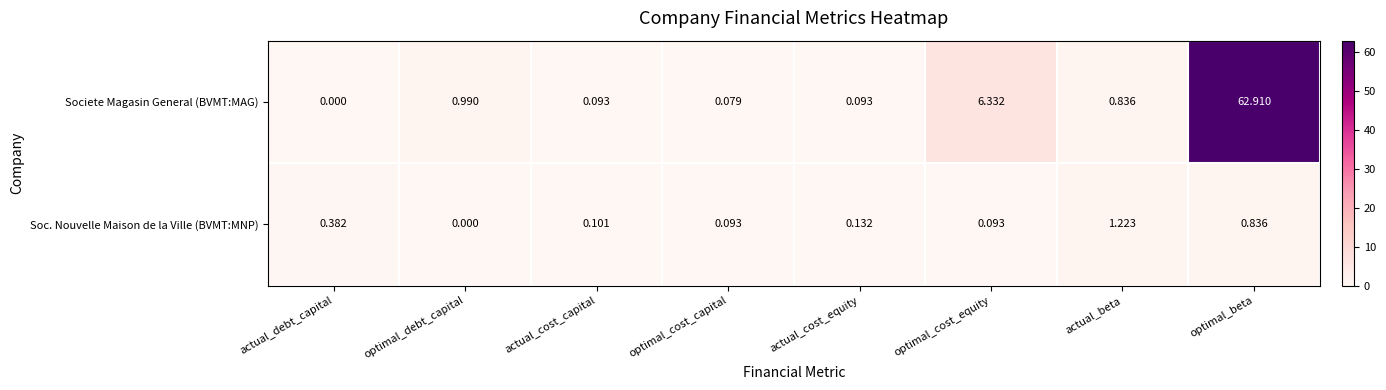

Which series changed the most between actual_debt_capital and actual_beta?

Soc. Nouvelle Maison de la Ville (BVMT:MNP)